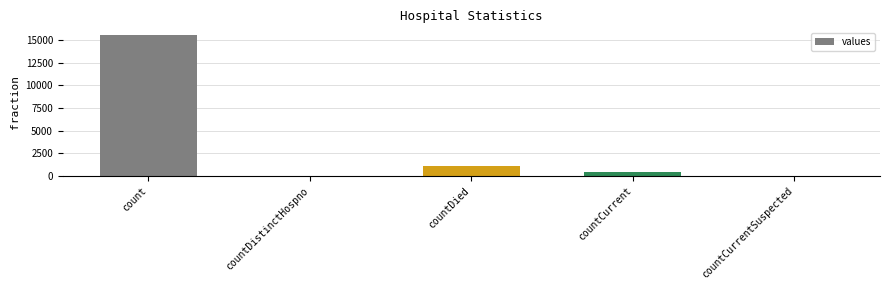

What is the sum of all values?

17101